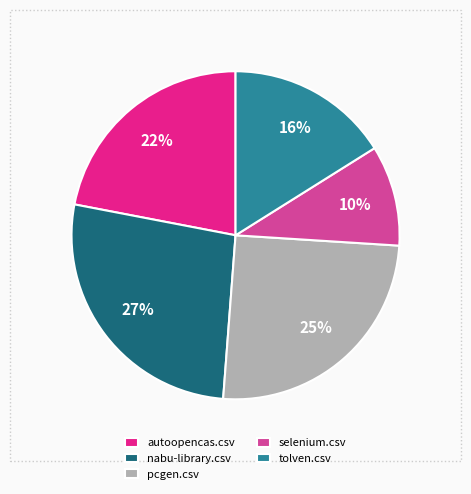

Combined, do selenium.csv and nabu-library.csv account for over 50%?

No